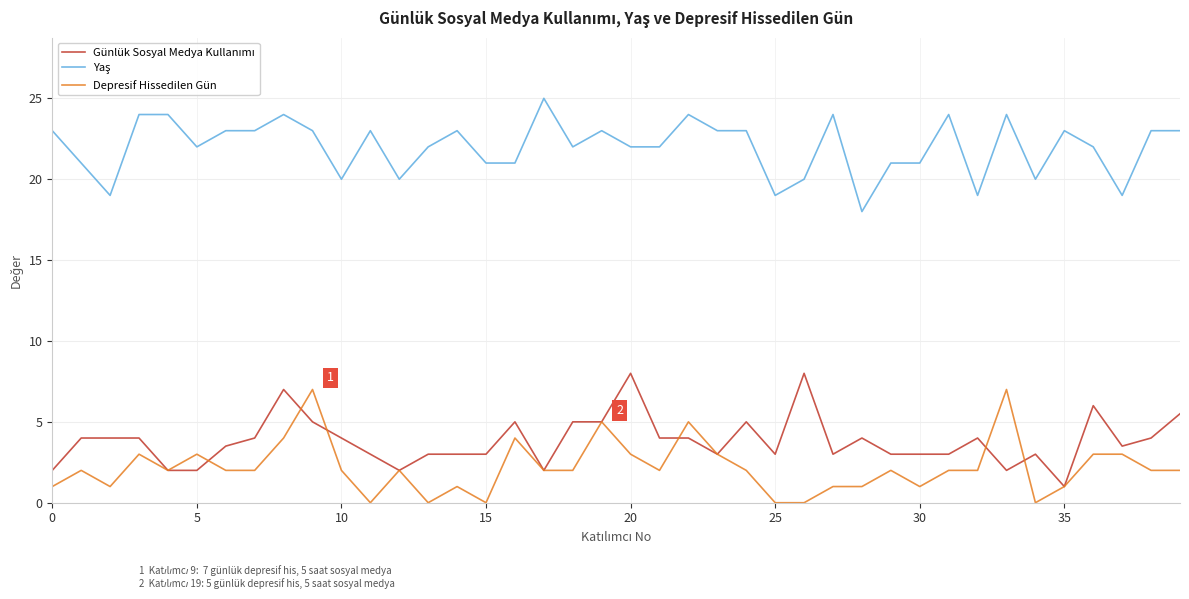

What is the greatest value displayed?

25.0